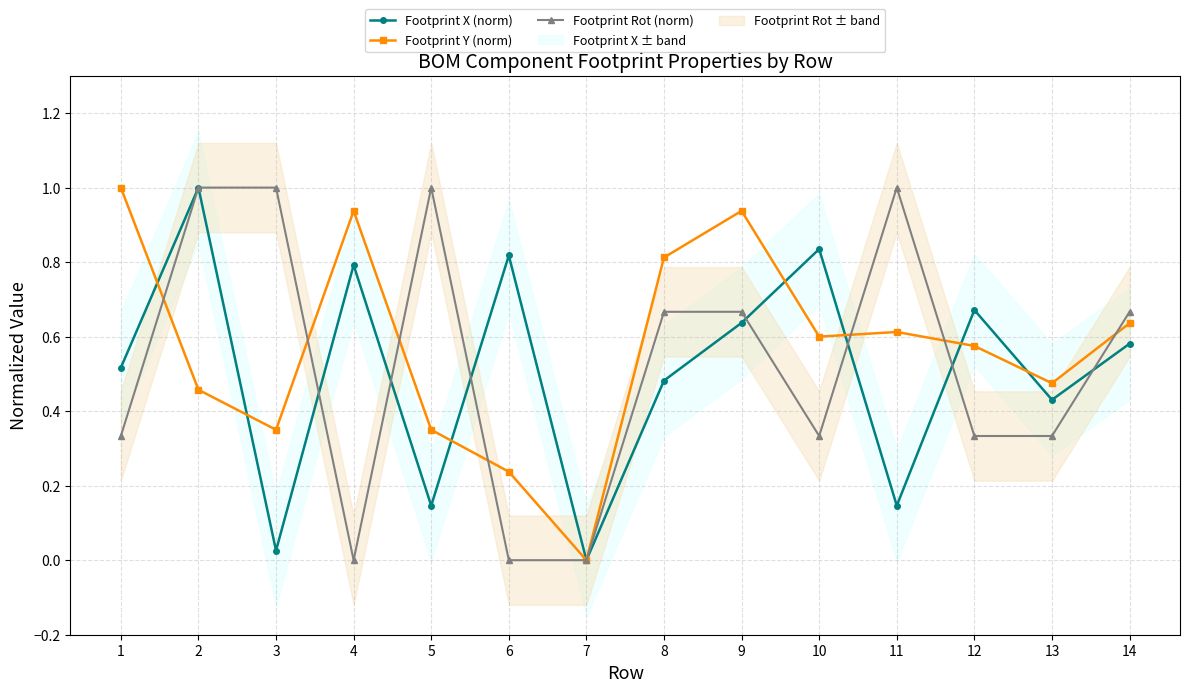

Rank the series by their average value, from lowest to highest.

Footprint X (norm), Footprint Rot (norm), Footprint Y (norm)